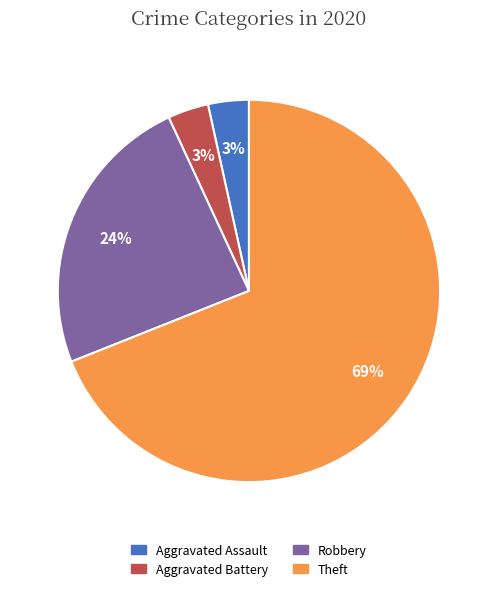

Count the number of slices in the pie.

4